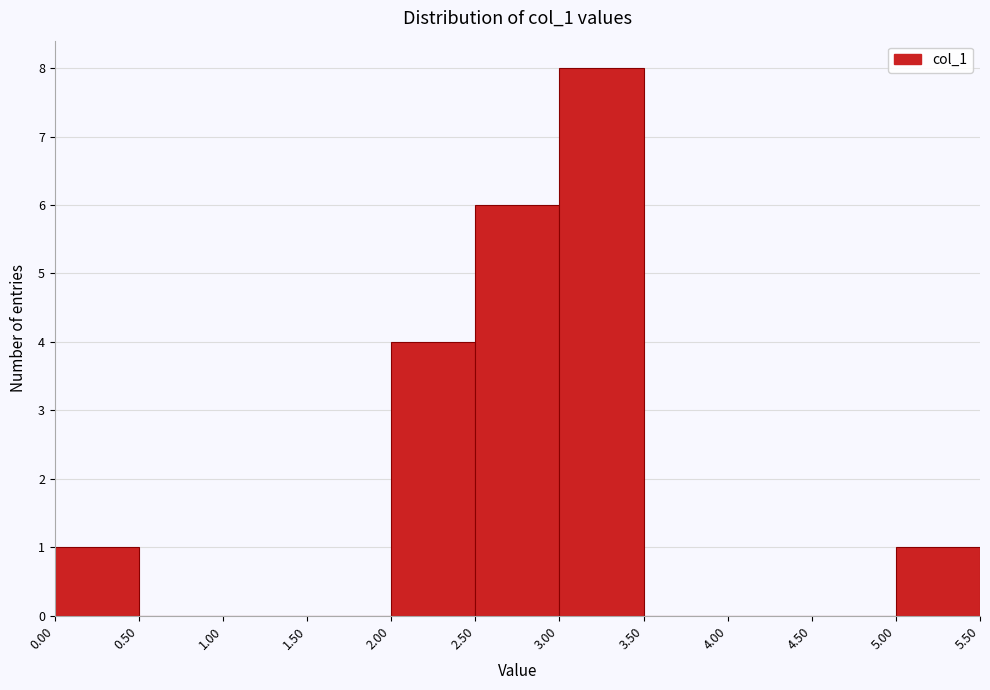

Reading left to right, list every bar in this chart as the range it spans on the x-axis followed by its height. The values are not printed on the chart, so give them approximately, as read against the axis.

0.00 to 0.50: 1
0.50 to 1.00: 0
1.00 to 1.50: 0
1.50 to 2.00: 0
2.00 to 2.50: 4
2.50 to 3.00: 6
3.00 to 3.50: 8
3.50 to 4.00: 0
4.00 to 4.50: 0
4.50 to 5.00: 0
5.00 to 5.50: 1